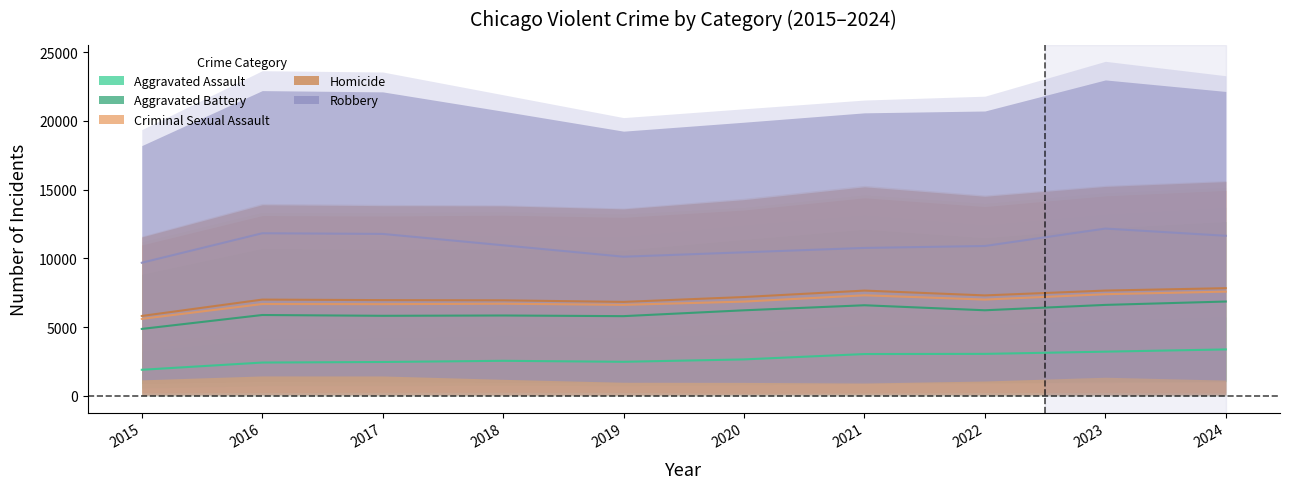

What is the value of the Homicide point at the 9th from the left?

7658.0